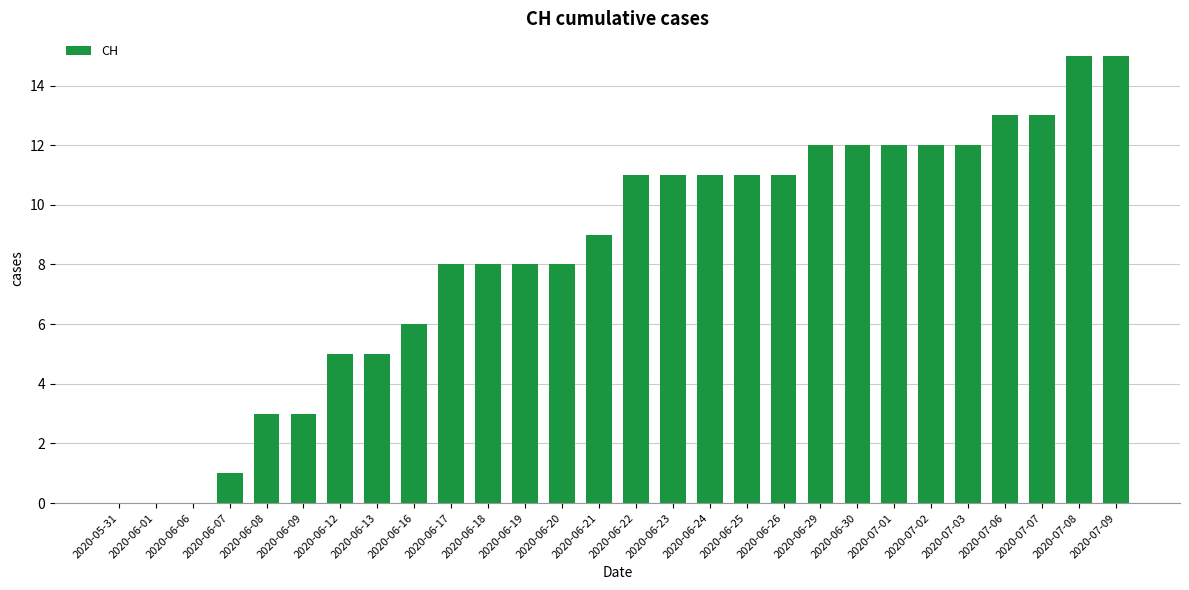

Is it true that the value at 2020-07-09 is 9?

False